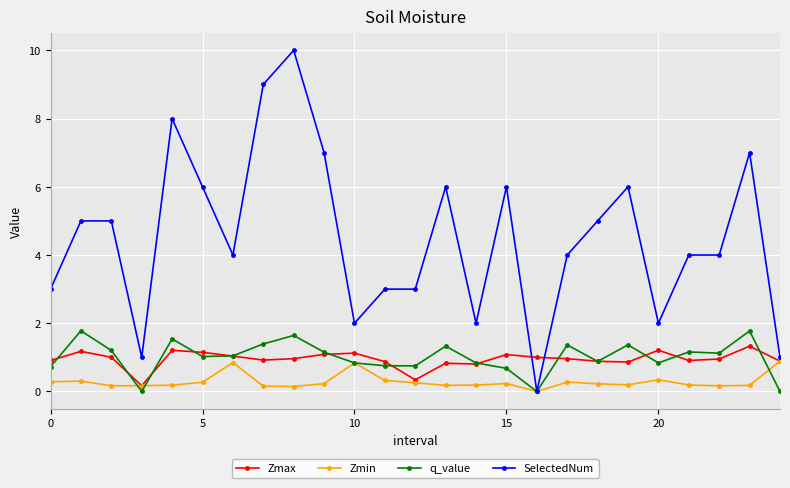

Is this an area chart (filled region under the line)?

No